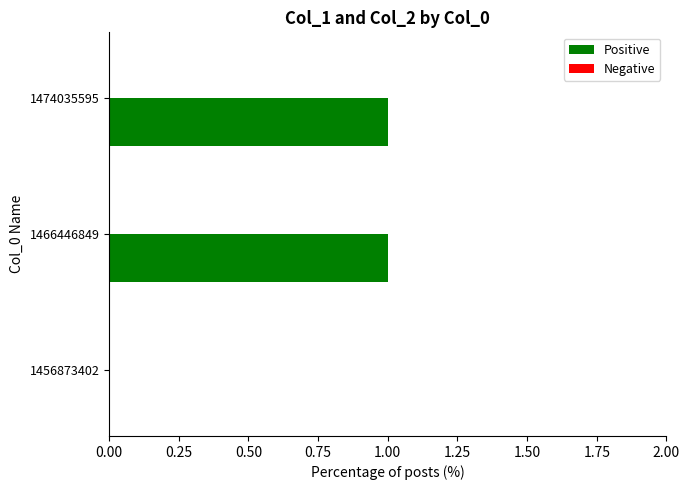

Reading top to bottom, what are all the values shown in this chart?

1474035595=1	1466446849=1	1456873402=0